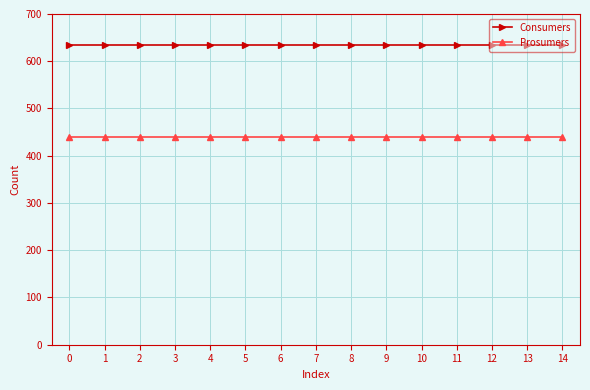

How many categories are shown in the chart?

15